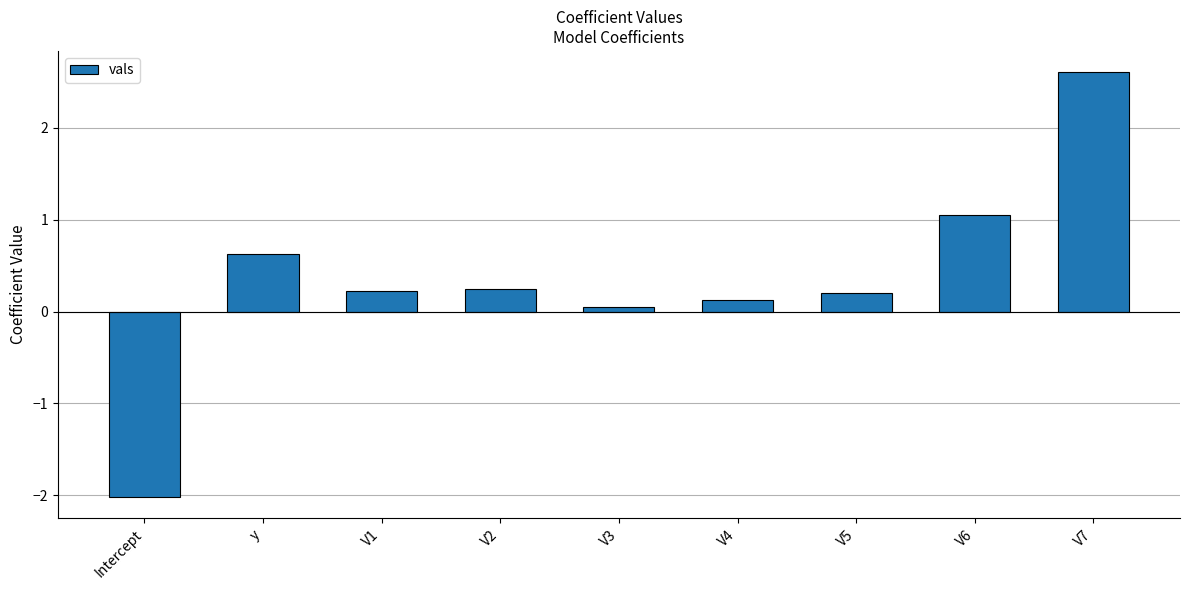

What is the maximum value shown in the chart?

2.6